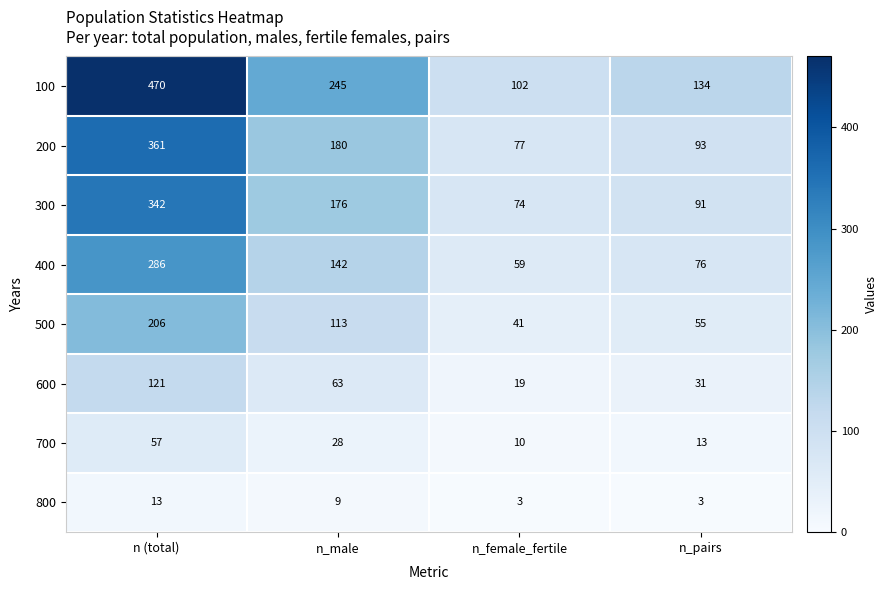

Count the number of data series in this chart.

8